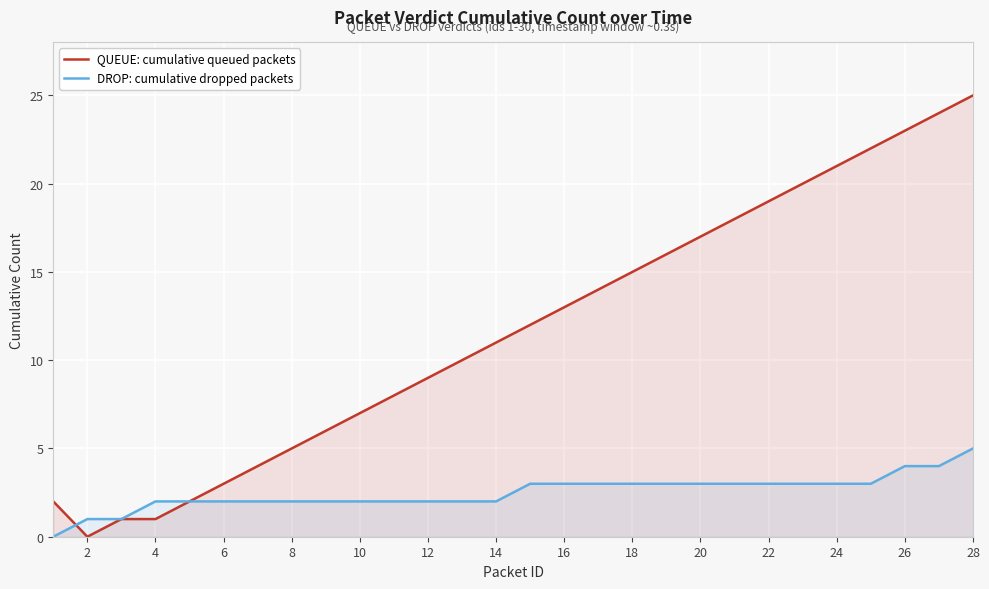

At which category is the sum across all series the highest?

28